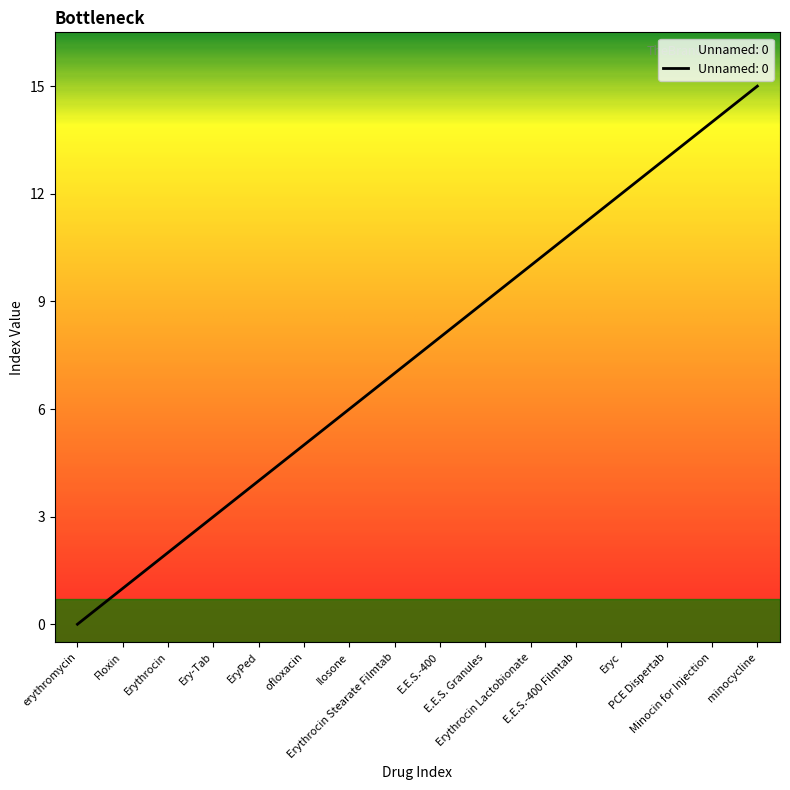

Where is the data nearest to the value 7?

Erythrocin Stearate Filmtab